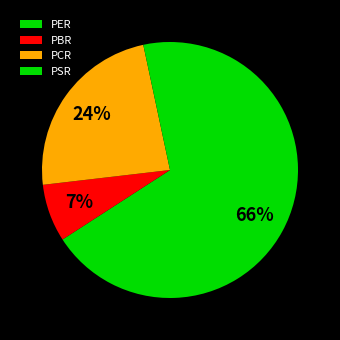

Count the number of slices in the pie.

4